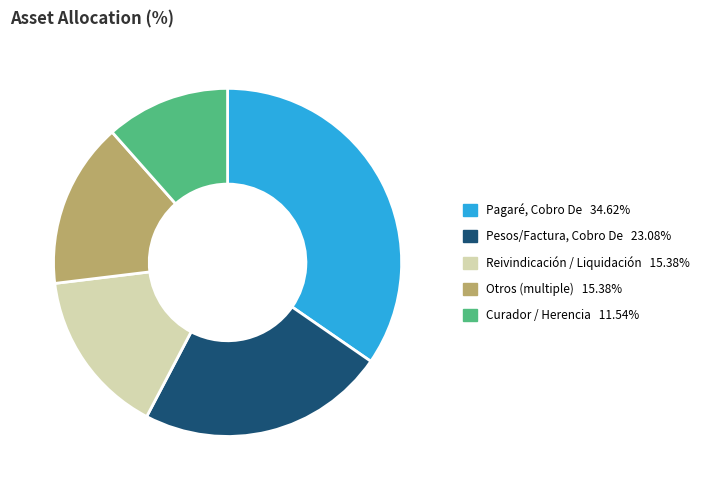

Is there a majority slice in this chart?

No